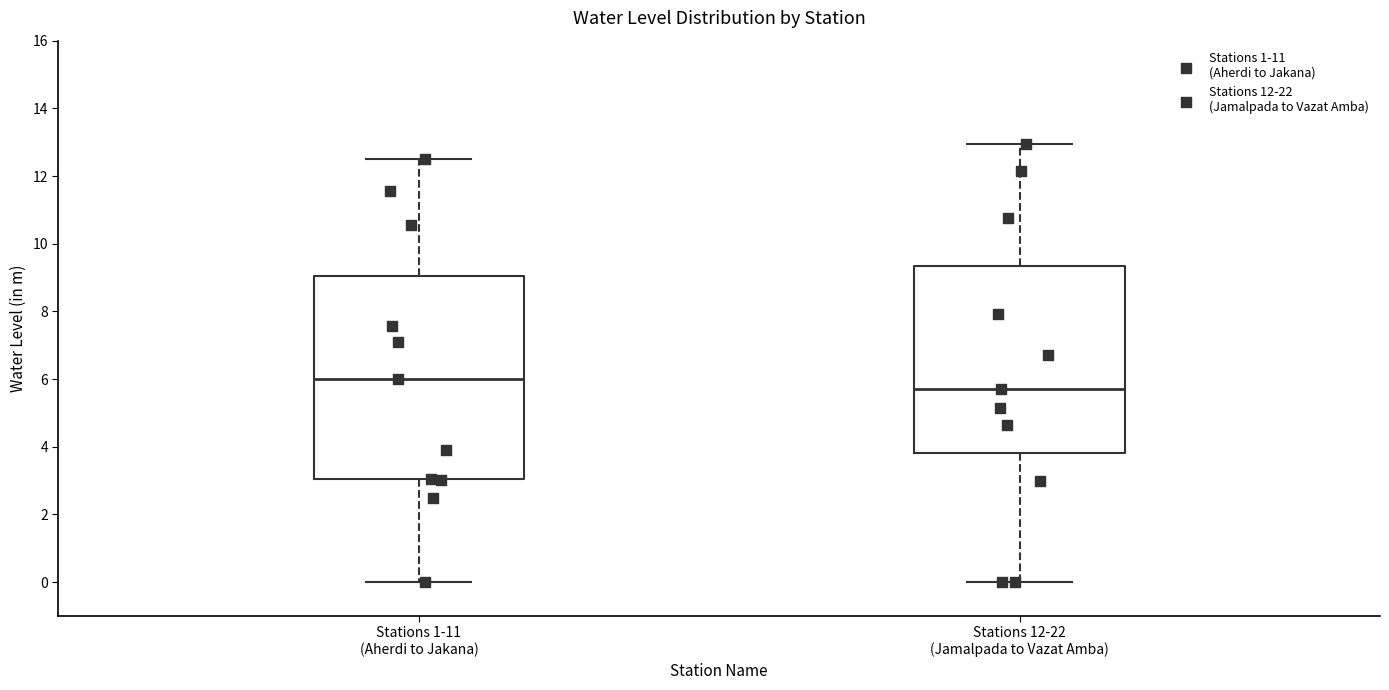

Where is the lower edge of the box for Stations 1-11 (Aherdi to Jakana) on the y-axis? The values are not printed on the chart, so give them approximately, as read against the axis.

3.0